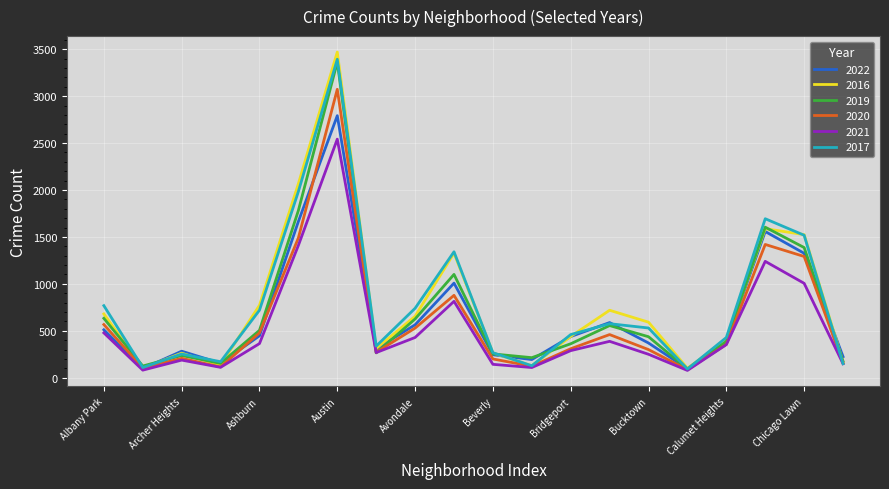

Count the number of categories in the chart.

20